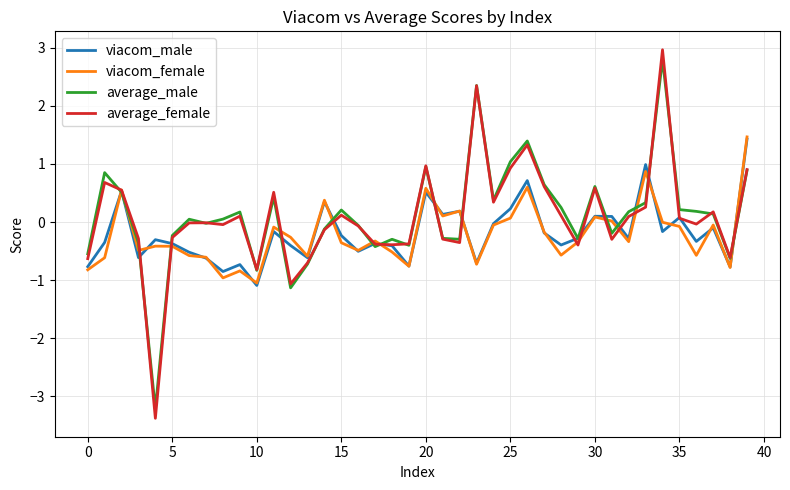

What is the difference between the maximum and minimum values in the average_female series?

6.3